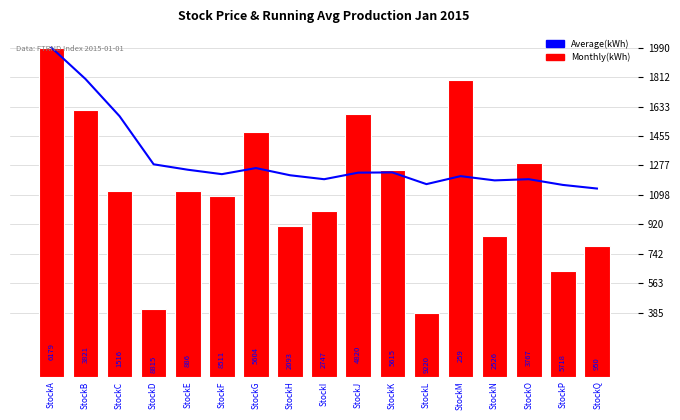

List the series in order of their peak value, lowest first.

Average(kWh), Monthly(kWh)